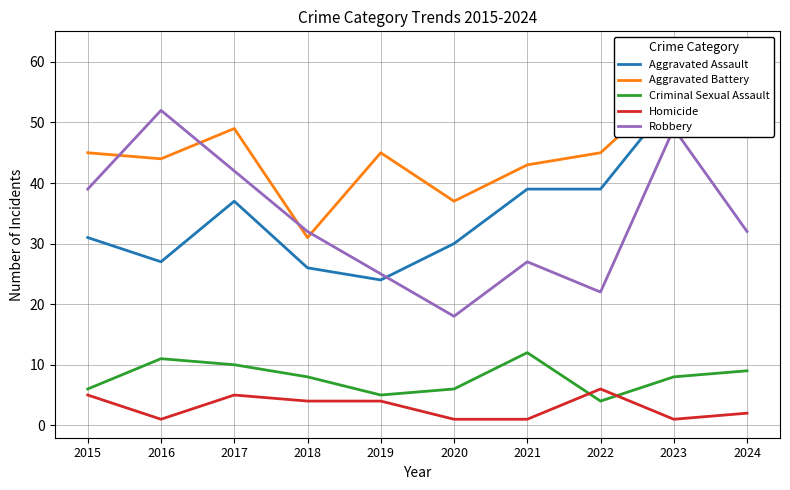

Reading left to right, what are all the values shown in this chart?

Aggravated Assault: 2015=31	2016=27	2017=37	2018=26	2019=24	2020=30	2021=39	2022=39	2023=54	2024=62
Aggravated Battery: 2015=45	2016=44	2017=49	2018=31	2019=45	2020=37	2021=43	2022=45	2023=56	2024=48
Criminal Sexual Assault: 2015=6	2016=11	2017=10	2018=8	2019=5	2020=6	2021=12	2022=4	2023=8	2024=9
Homicide: 2015=5	2016=1	2017=5	2018=4	2019=4	2020=1	2021=1	2022=6	2023=1	2024=2
Robbery: 2015=39	2016=52	2017=42	2018=32	2019=25	2020=18	2021=27	2022=22	2023=49	2024=32